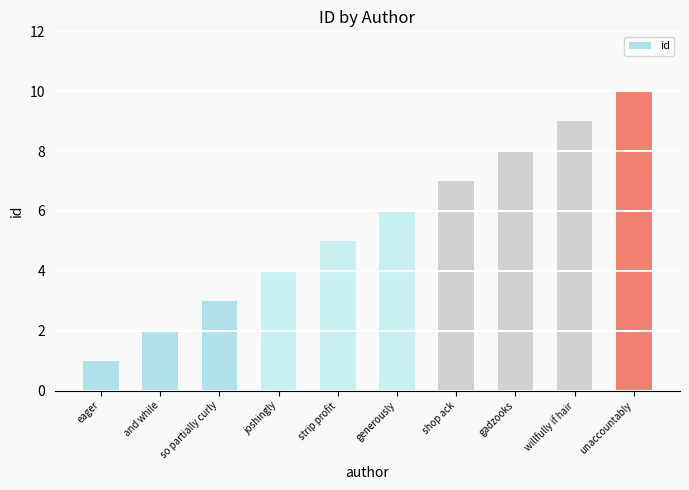

What is the label of the 3rd bar from the right?

gadzooks